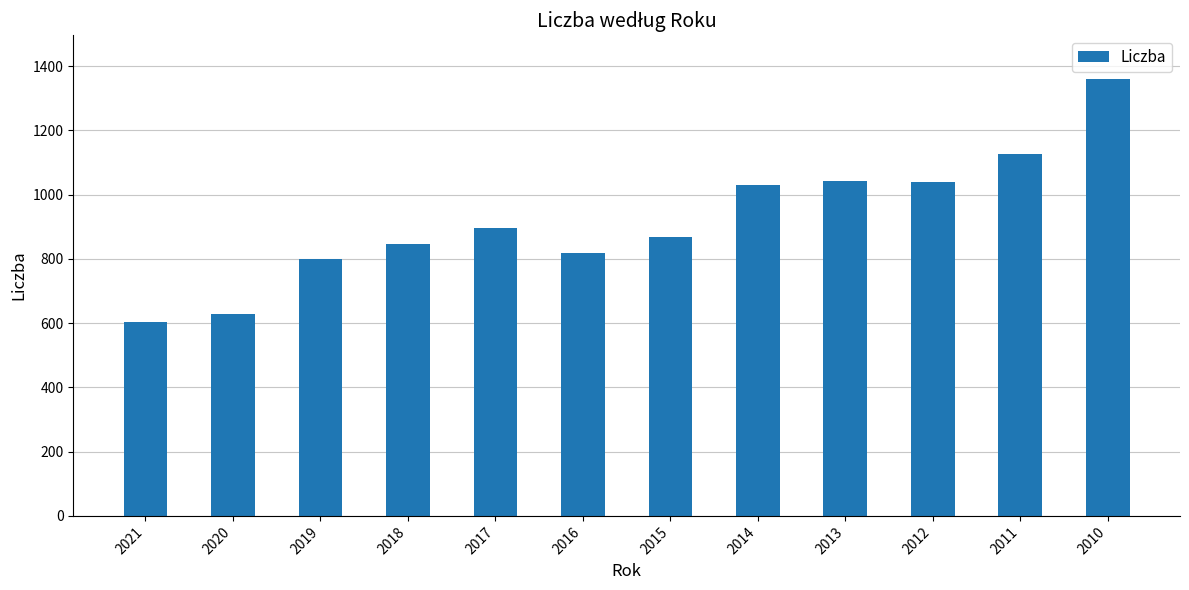

Which label corresponds to the smallest value in the chart?

2021